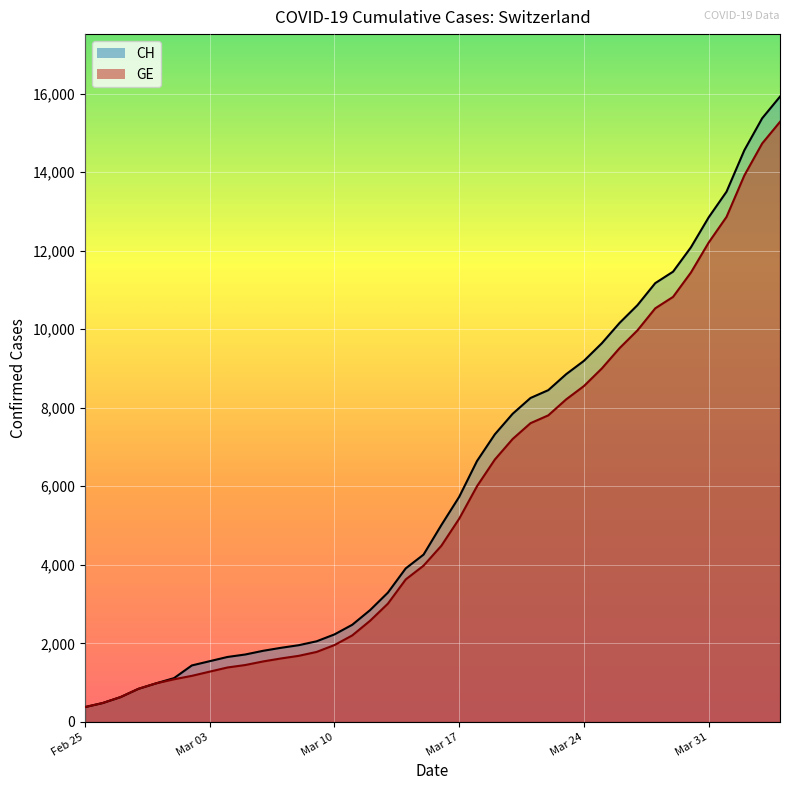

True or false: CH and GE intersect in this chart.

False